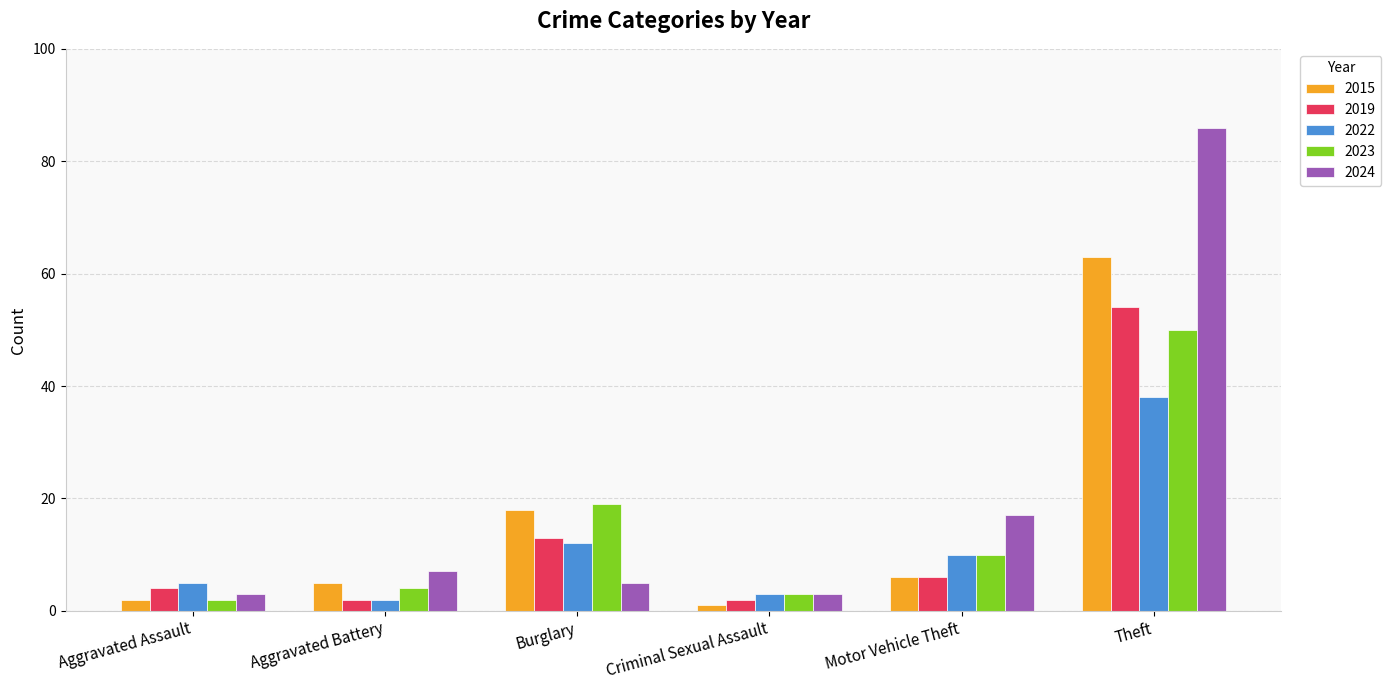

At which category does the chart reach its minimum across all series?

Criminal Sexual Assault